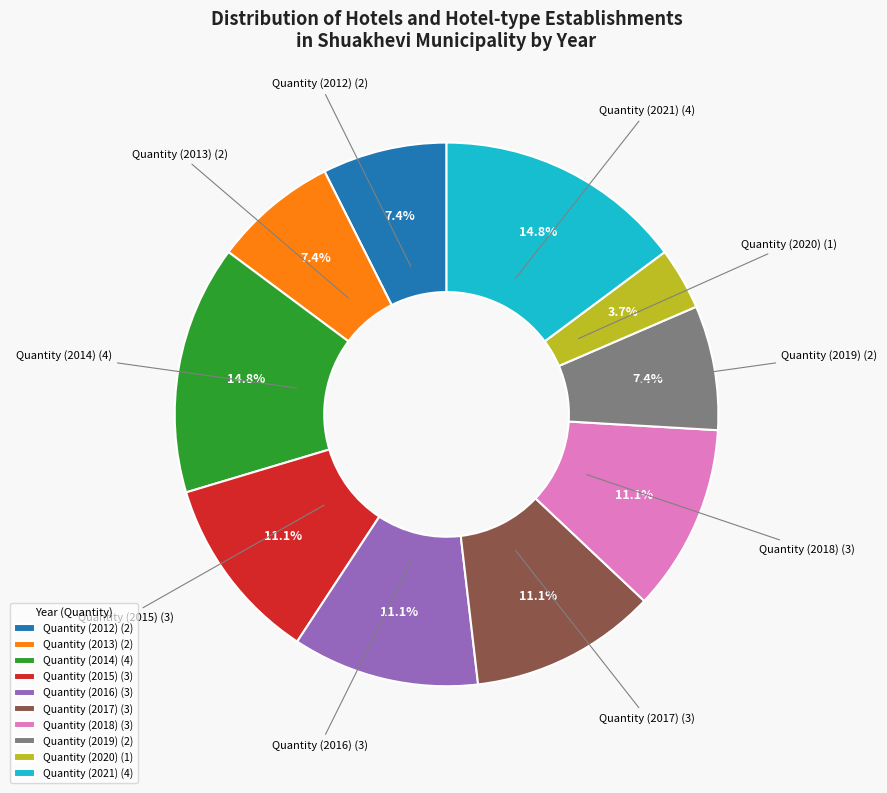

Does Quantity (2016) account for over 50% of the chart?

No